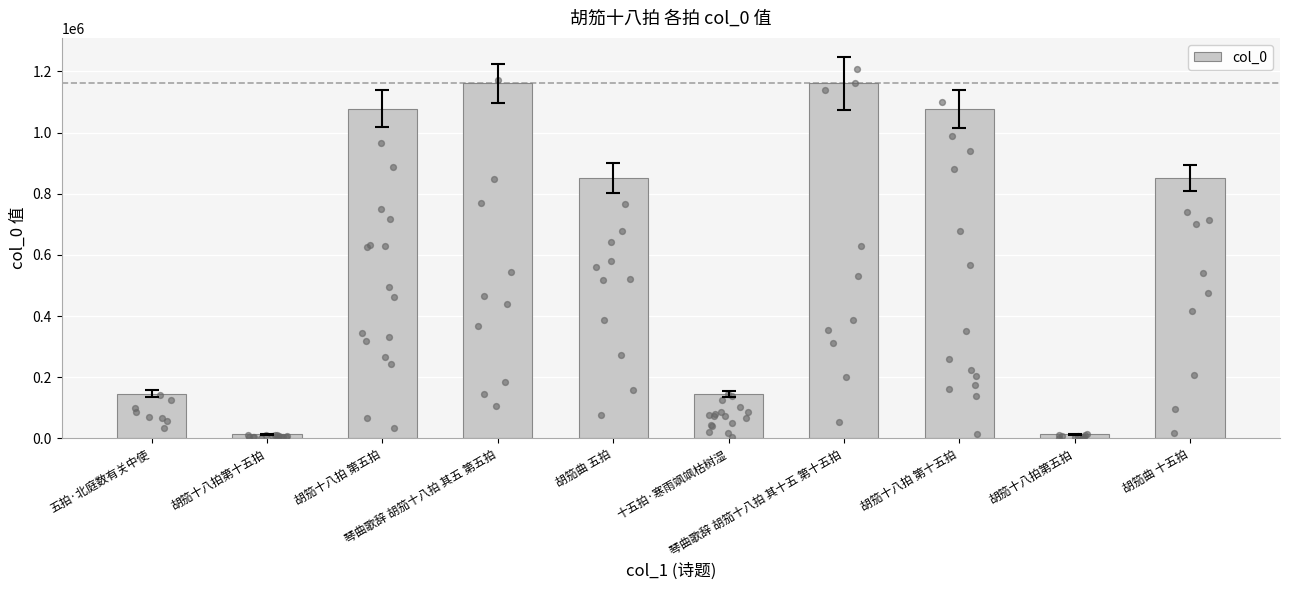

Which has a higher value, 胡笳十八拍第五拍 or 胡笳十八拍 第十五拍?

胡笳十八拍 第十五拍